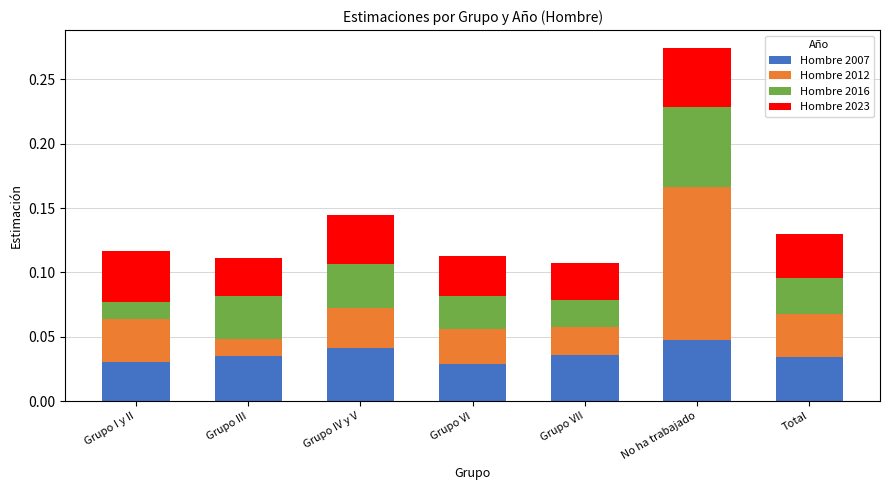

What is the sum of all Hombre 2007 values?

0.3